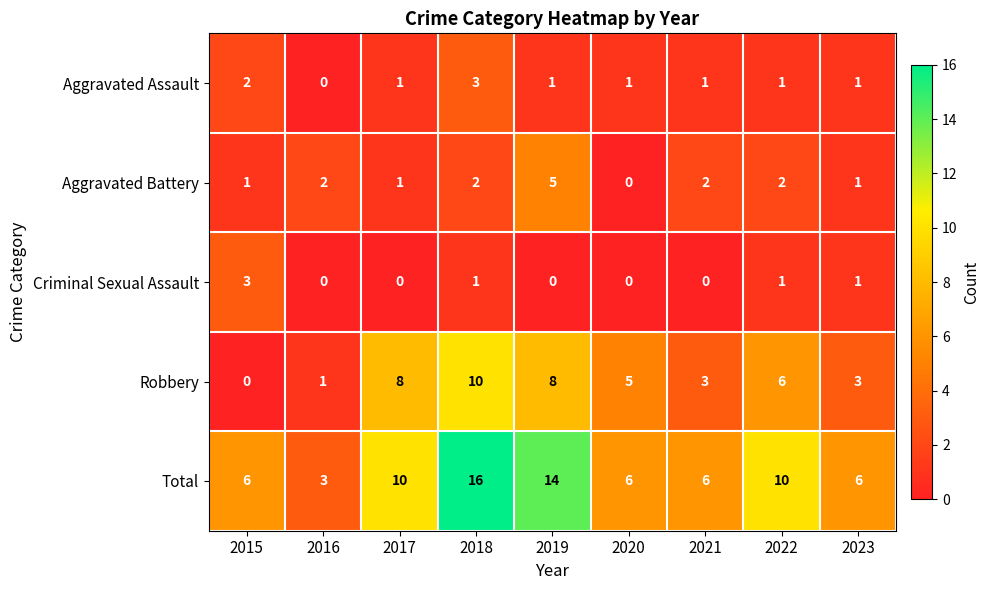

Rank the series at 2018 from lowest to highest value.

Criminal Sexual Assault, Aggravated Battery, Aggravated Assault, Robbery, Total